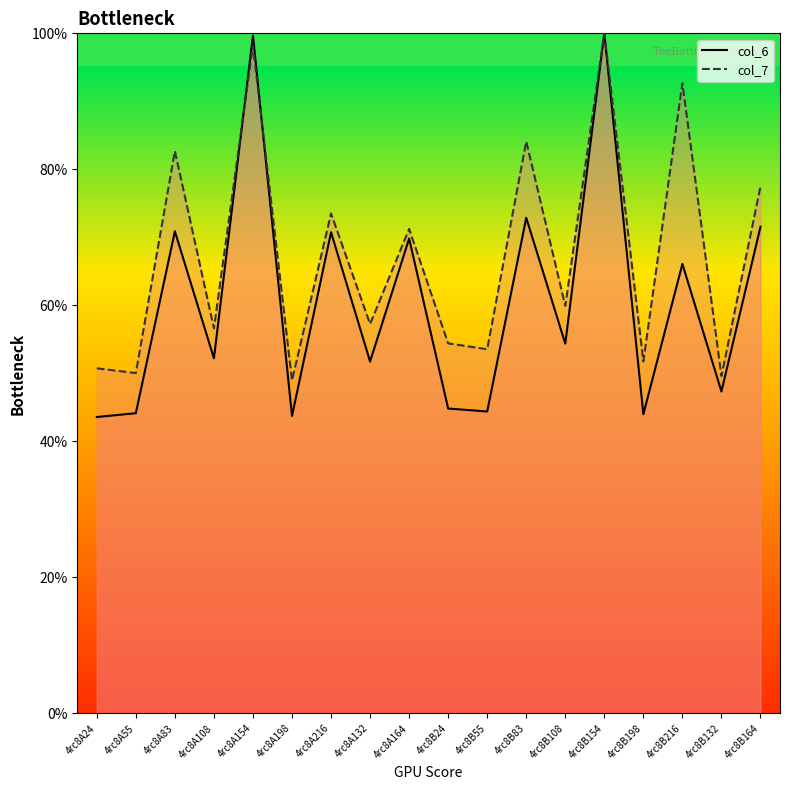

What is the total value across all series at 4rc8B55?

97.9